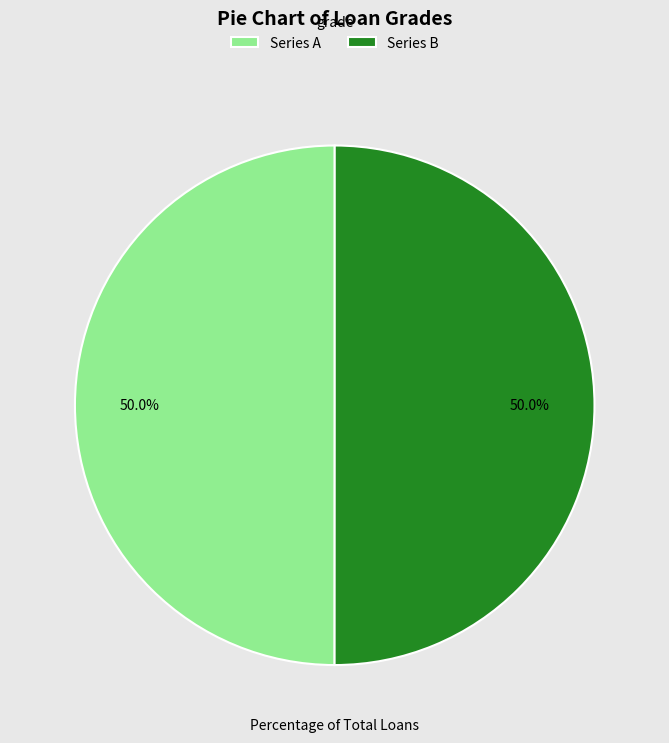

What is the ratio of the value at Series A to the value at Series B?

1.0